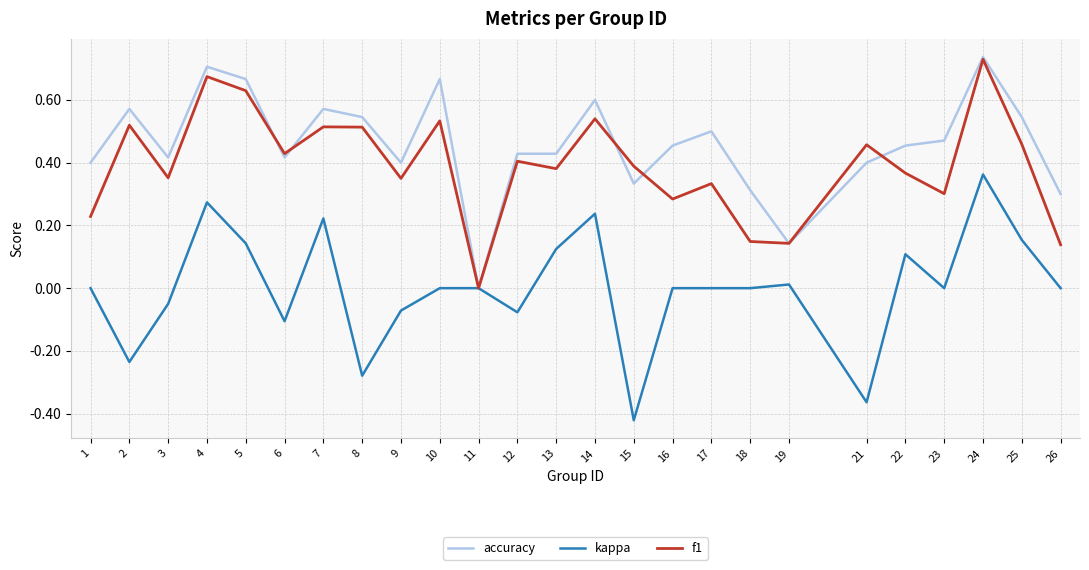

How many lines are shown in the chart?

3